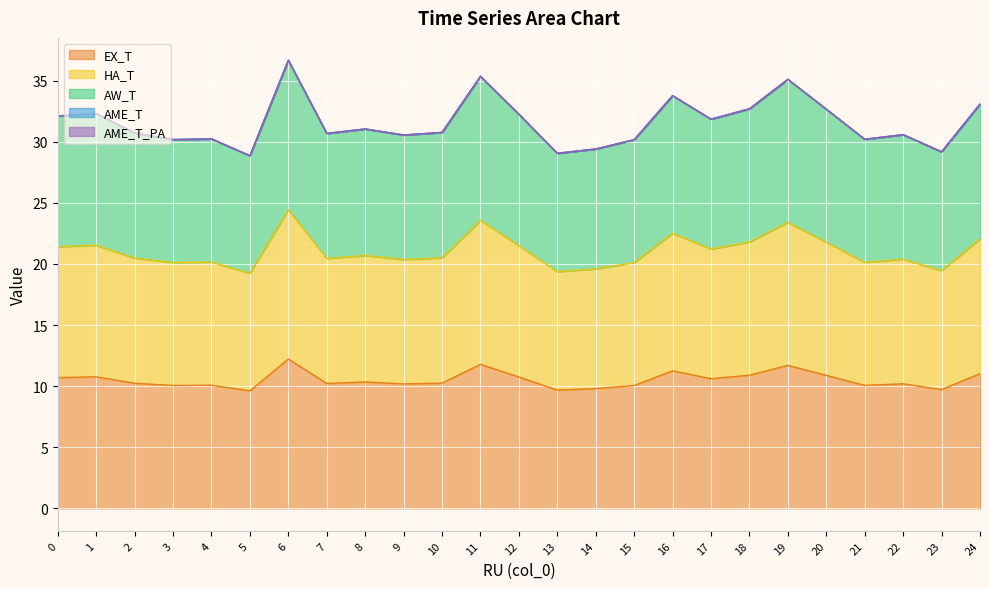

Rank the series at 13 from lowest to highest value.

EX_T, HA_T, AW_T